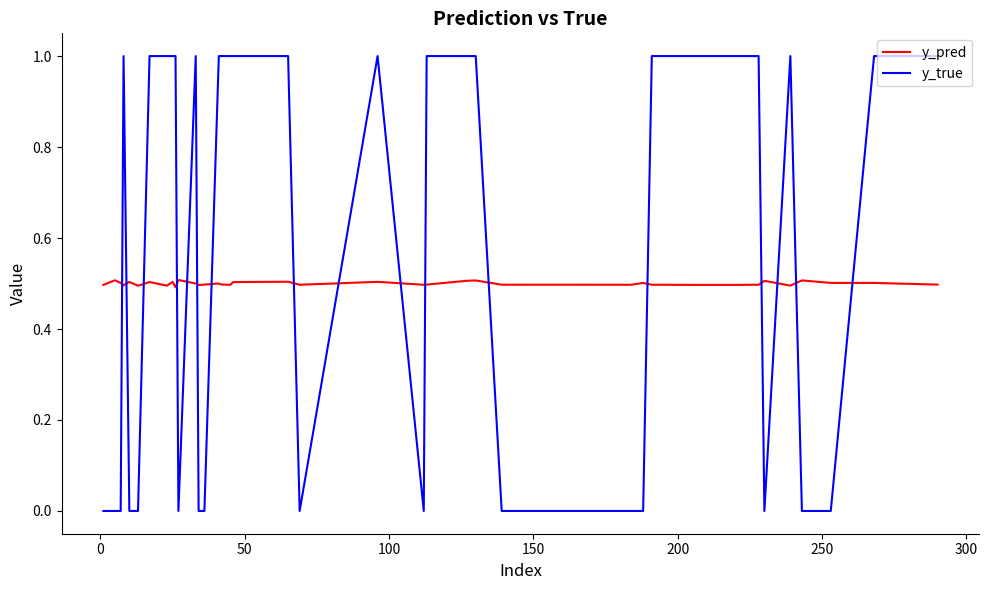

How many distinct data groups are displayed?

2